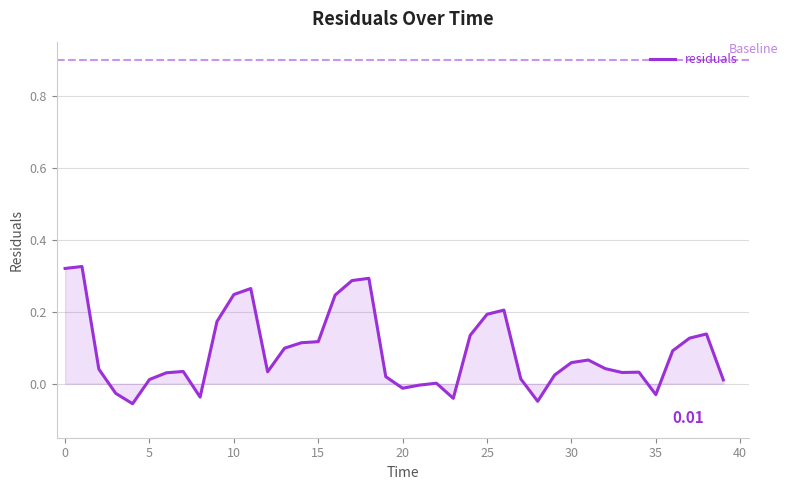

What is the difference between the maximum and minimum values?

0.4